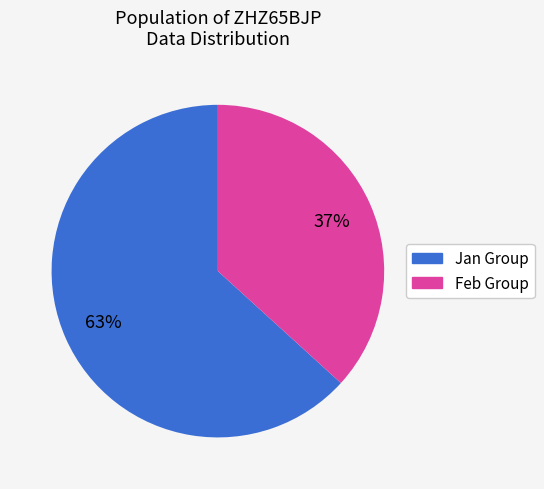

To the nearest percent, what is the average slice percentage?

50%